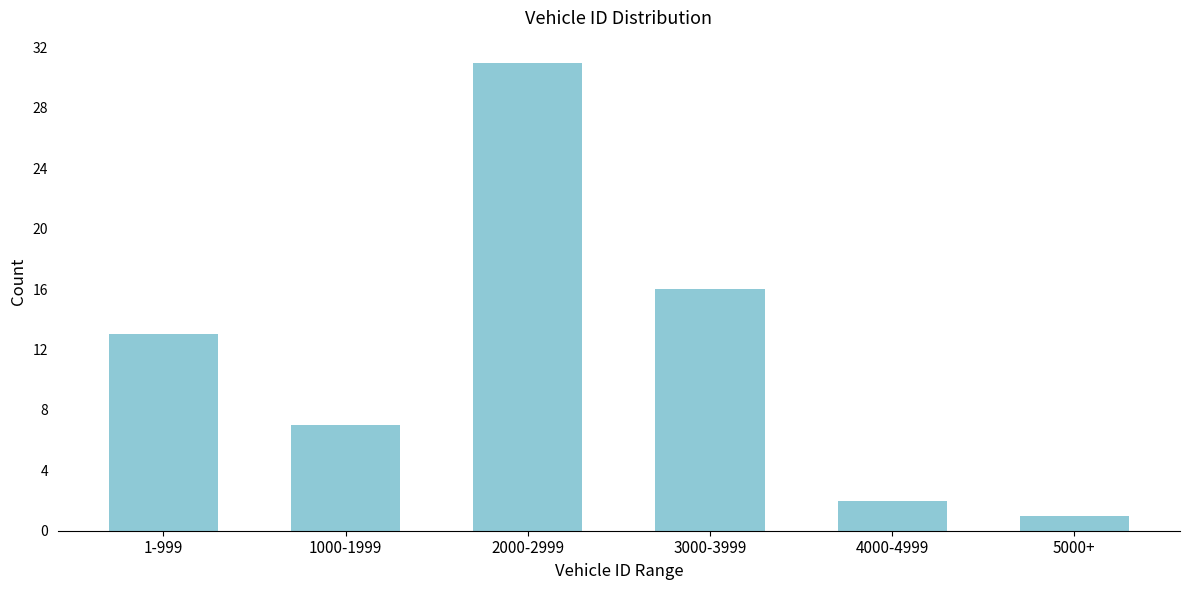

Reading left to right, transcribe all the data shown in this chart.

1-999=13	1000-1999=7	2000-2999=31	3000-3999=16	4000-4999=2	5000+=1